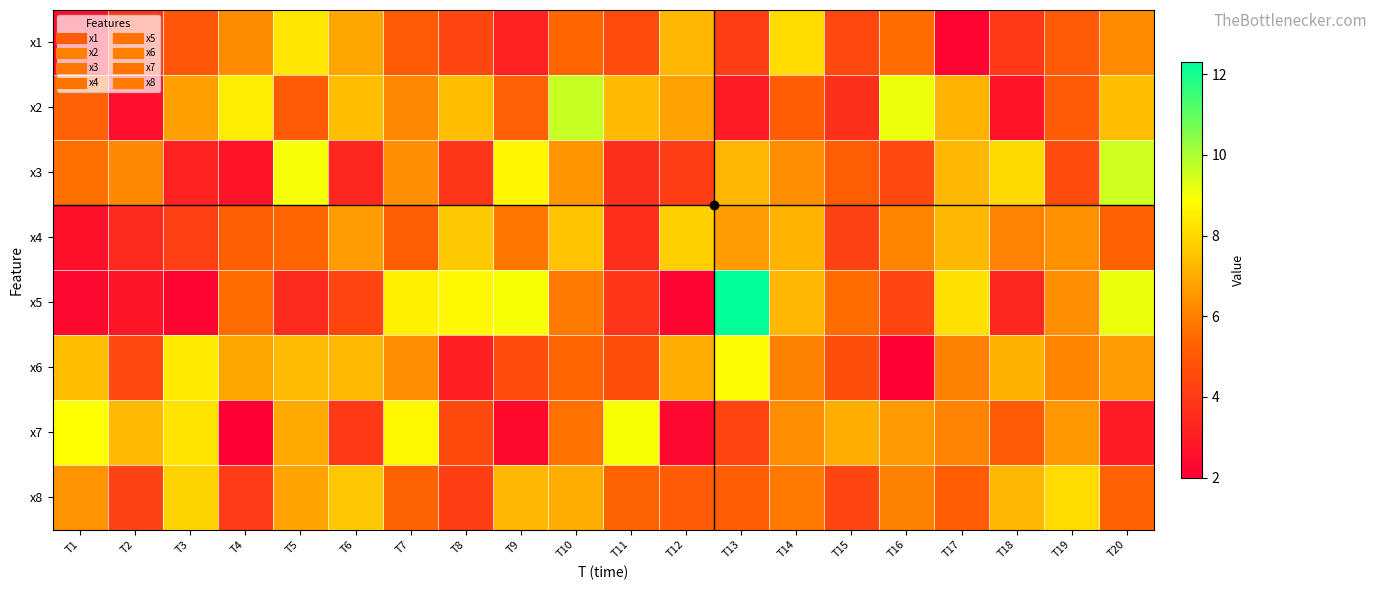

Reading left to right, transcribe all the data shown in this chart.

x1: T1=2.5	T2=3.9	T3=4.9	T4=6.3	T5=8.3	T6=6.9	T7=5.1	T8=4.4	T9=3.2	T10=5.4	T11=4.5	T12=7.2	T13=4.1	T14=8.0	T15=4.5	T16=5.6	T17=2.1	T18=4.0	T19=5.0	T20=6.3
x2: T1=5.2	T2=2.6	T3=6.7	T4=8.4	T5=5.0	T6=7.4	T7=6.2	T8=7.4	T9=5.2	T10=9.6	T11=7.3	T12=6.8	T13=3.0	T14=5.1	T15=3.6	T16=9.1	T17=7.2	T18=2.7	T19=5.0	T20=7.4
x3: T1=5.7	T2=6.2	T3=3.2	T4=2.7	T5=9.0	T6=3.4	T7=6.4	T8=3.8	T9=8.7	T10=6.5	T11=3.6	T12=4.1	T13=7.3	T14=6.3	T15=5.2	T16=4.4	T17=7.3	T18=8.0	T19=4.6	T20=9.5
x4: T1=2.6	T2=3.4	T3=4.2	T4=5.2	T5=5.4	T6=6.7	T7=5.2	T8=7.6	T9=5.8	T10=7.5	T11=3.6	T12=7.8	T13=6.7	T14=7.2	T15=4.2	T16=6.1	T17=7.3	T18=6.1	T19=6.4	T20=5.3
x5: T1=2.3	T2=2.7	T3=2.2	T4=5.6	T5=3.4	T6=4.3	T7=8.5	T8=8.7	T9=9.0	T10=5.9	T11=3.8	T12=2.1	T13=12.3	T14=7.3	T15=5.6	T16=4.4	T17=8.2	T18=3.3	T19=6.4	T20=9.2
x6: T1=7.4	T2=4.5	T3=8.4	T4=6.9	T5=7.4	T6=7.3	T7=6.3	T8=3.1	T9=4.6	T10=5.4	T11=4.6	T12=7.1	T13=8.8	T14=6.0	T15=4.7	T16=2.0	T17=6.0	T18=7.1	T19=6.1	T20=6.6
x7: T1=8.8	T2=7.3	T3=8.3	T4=2.0	T5=6.9	T6=3.9	T7=8.7	T8=4.5	T9=2.4	T10=5.7	T11=8.9	T12=2.3	T13=4.3	T14=6.3	T15=7.0	T16=6.6	T17=6.1	T18=5.1	T19=6.6	T20=3.0
x8: T1=6.5	T2=4.2	T3=7.9	T4=4.0	T5=6.8	T6=7.6	T7=5.3	T8=4.1	T9=7.3	T10=7.0	T11=5.3	T12=5.1	T13=5.1	T14=5.9	T15=4.4	T16=6.0	T17=5.1	T18=7.3	T19=8.0	T20=5.3